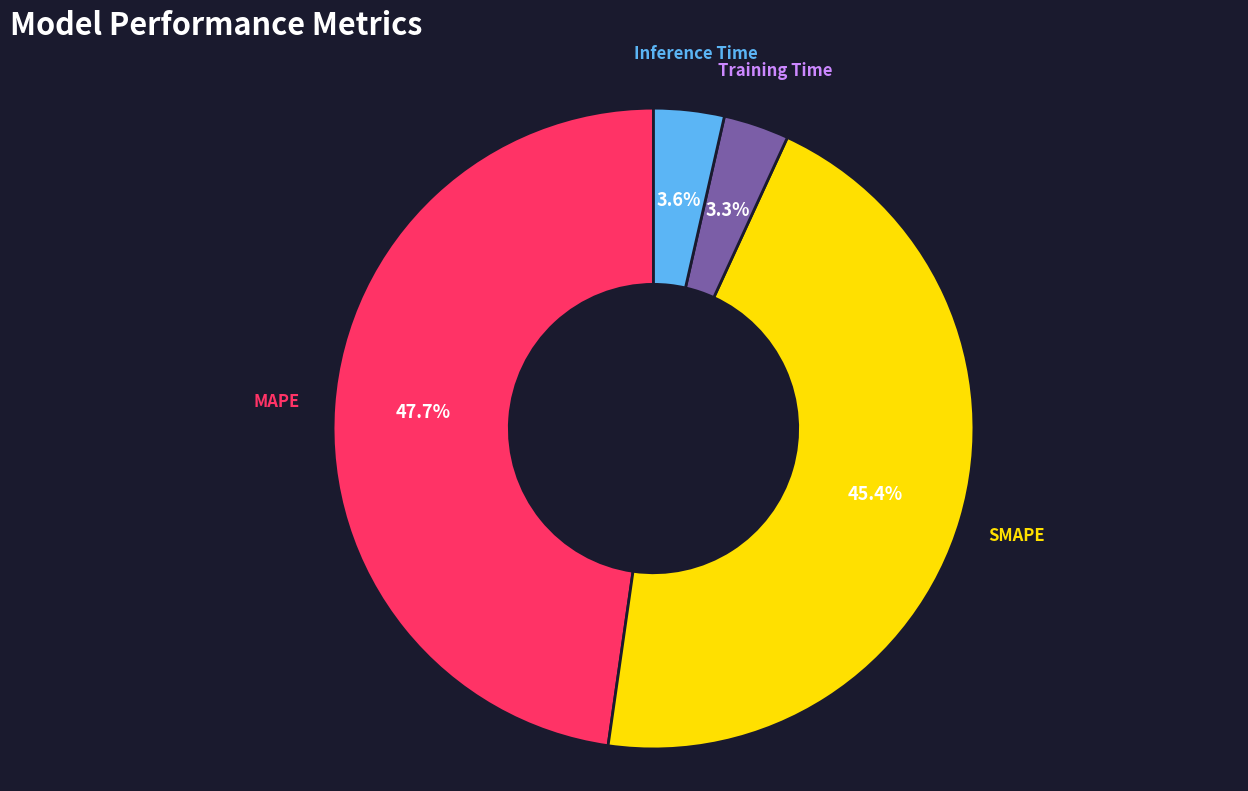

Is there a majority slice in this chart?

No